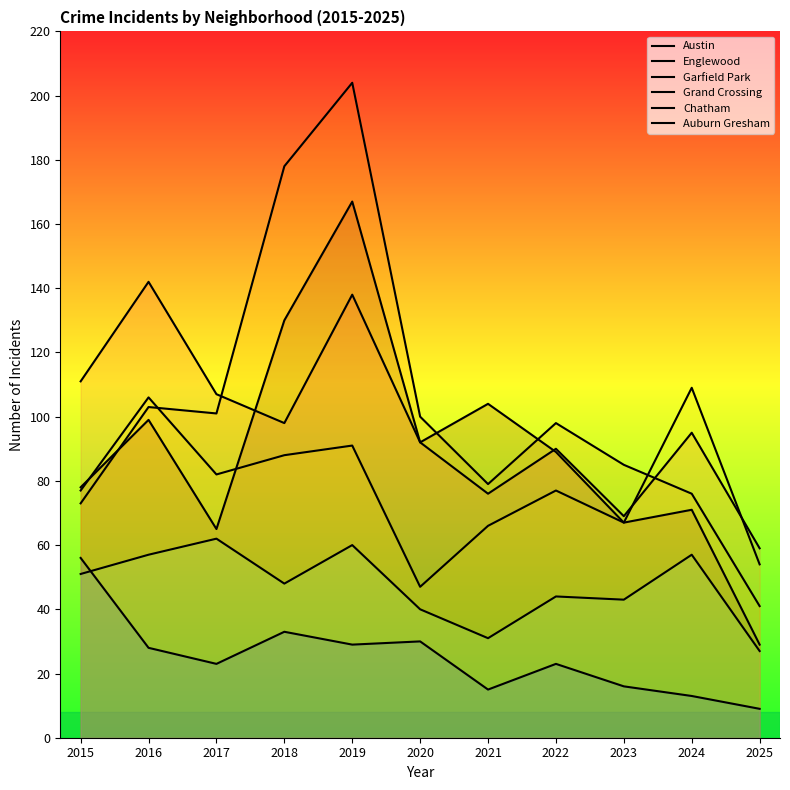

Reading left to right, list all the values displayed in this chart.

Austin: 2015=78	2016=99	2017=65	2018=130	2019=167	2020=92	2021=104	2022=89	2023=67	2024=71	2025=29
Englewood: 2015=111	2016=142	2017=107	2018=98	2019=138	2020=92	2021=76	2022=90	2023=69	2024=95	2025=59
Garfield Park: 2015=73	2016=103	2017=101	2018=178	2019=204	2020=100	2021=79	2022=98	2023=85	2024=76	2025=41
Grand Crossing: 2015=77	2016=106	2017=82	2018=88	2019=91	2020=47	2021=66	2022=77	2023=67	2024=109	2025=54
Chatham: 2015=51	2016=57	2017=62	2018=48	2019=60	2020=40	2021=31	2022=44	2023=43	2024=57	2025=27
Auburn Gresham: 2015=56	2016=28	2017=23	2018=33	2019=29	2020=30	2021=15	2022=23	2023=16	2024=13	2025=9